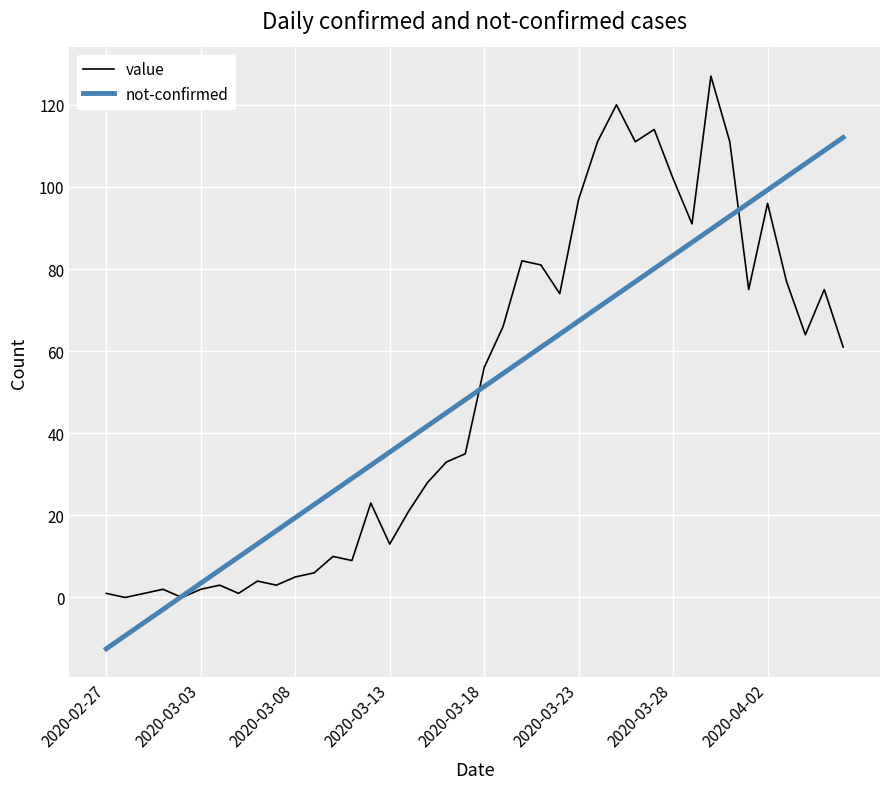

What is the difference between the maximum and second lowest values in the not-confirmed series?

121.3